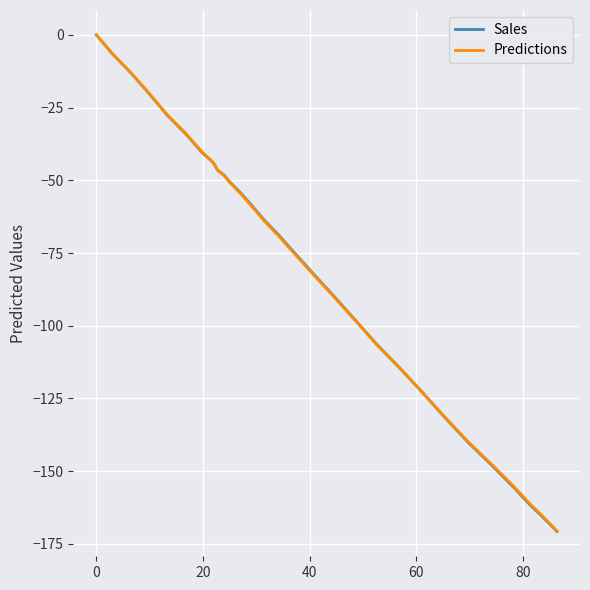

What is the lowest value of the Sales series?

-170.7